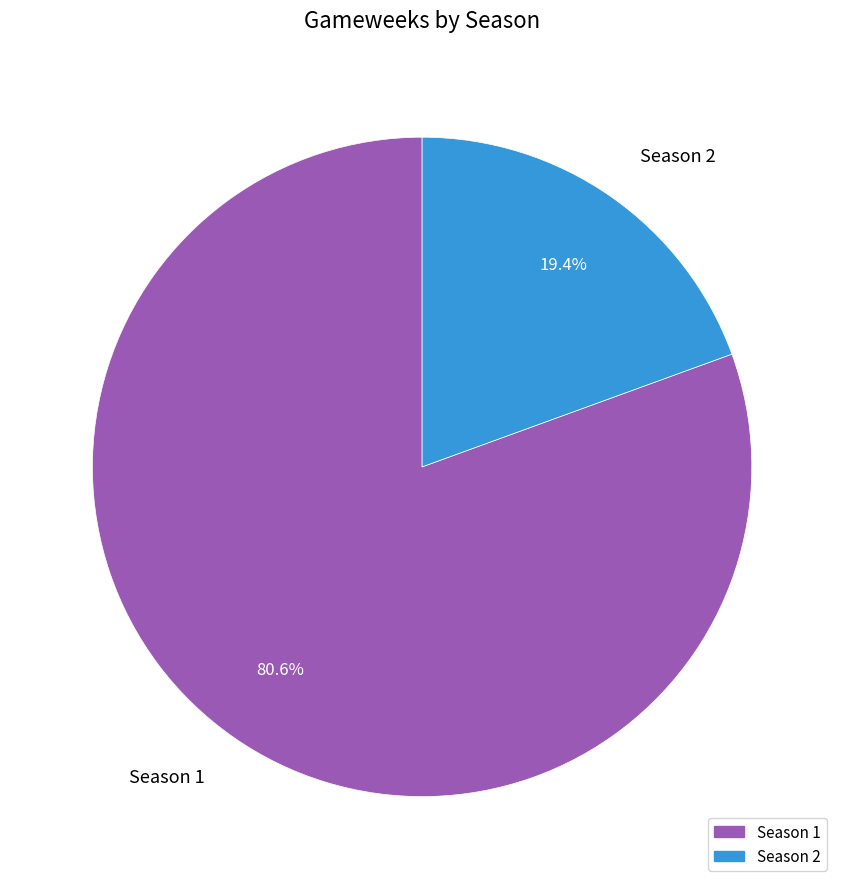

What is the smallest slice in the pie chart?

Season 2